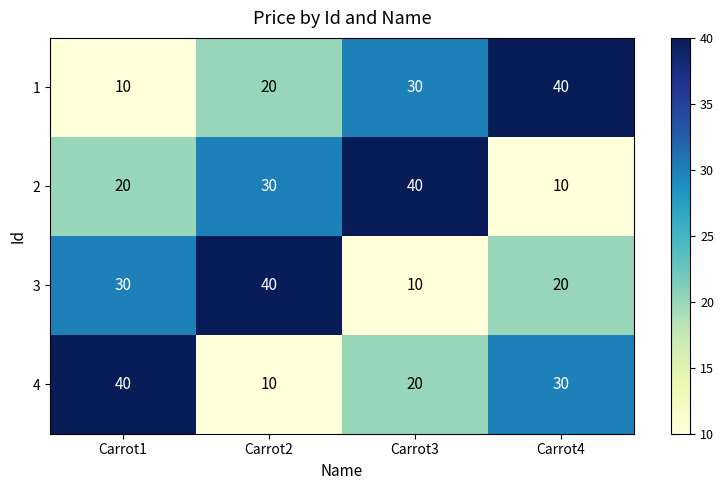

Is it true that 4 equals 3 at Carrot2?

False